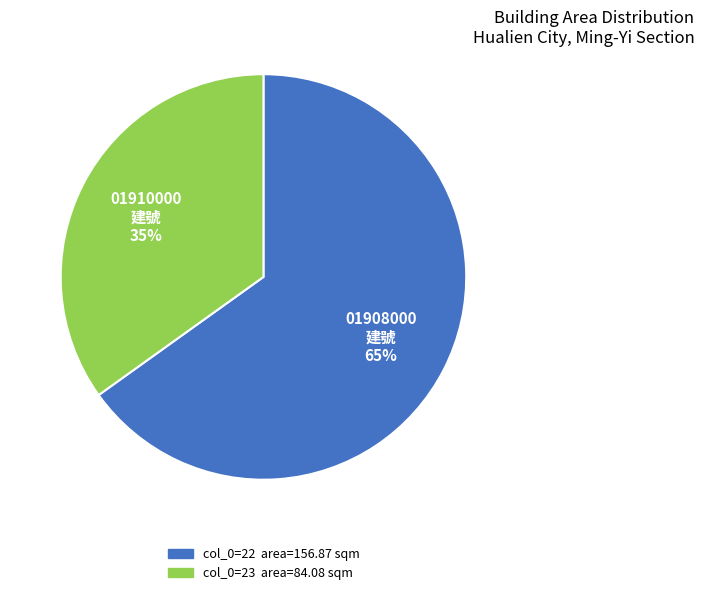

Is there a majority slice in this chart?

Yes